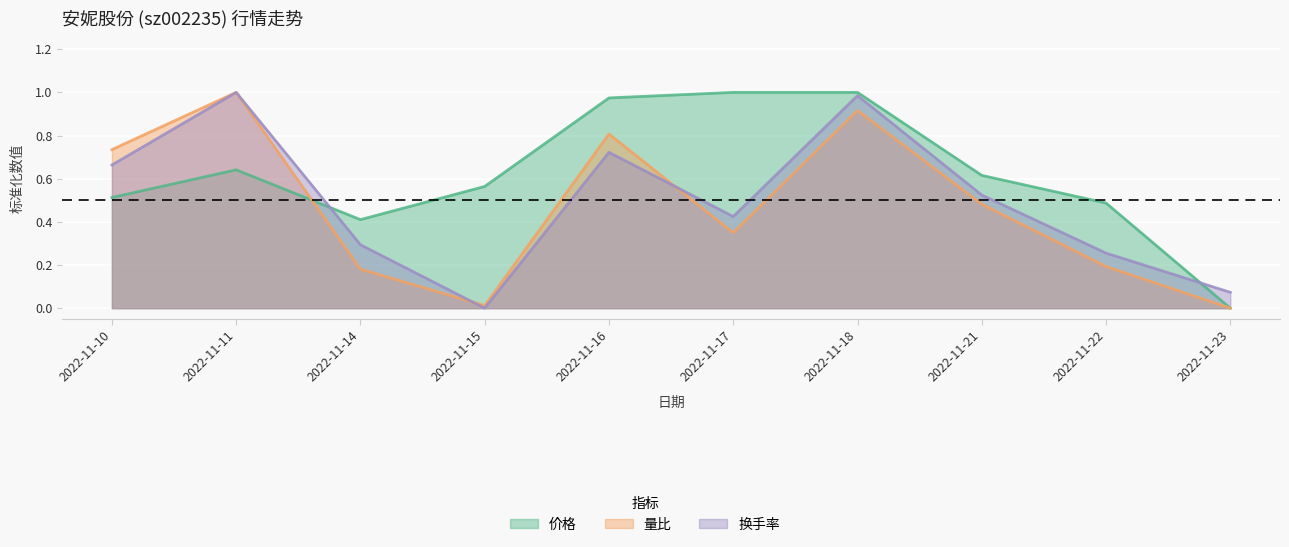

What is the approximate value of 价格 at 2022-11-14?

0.4